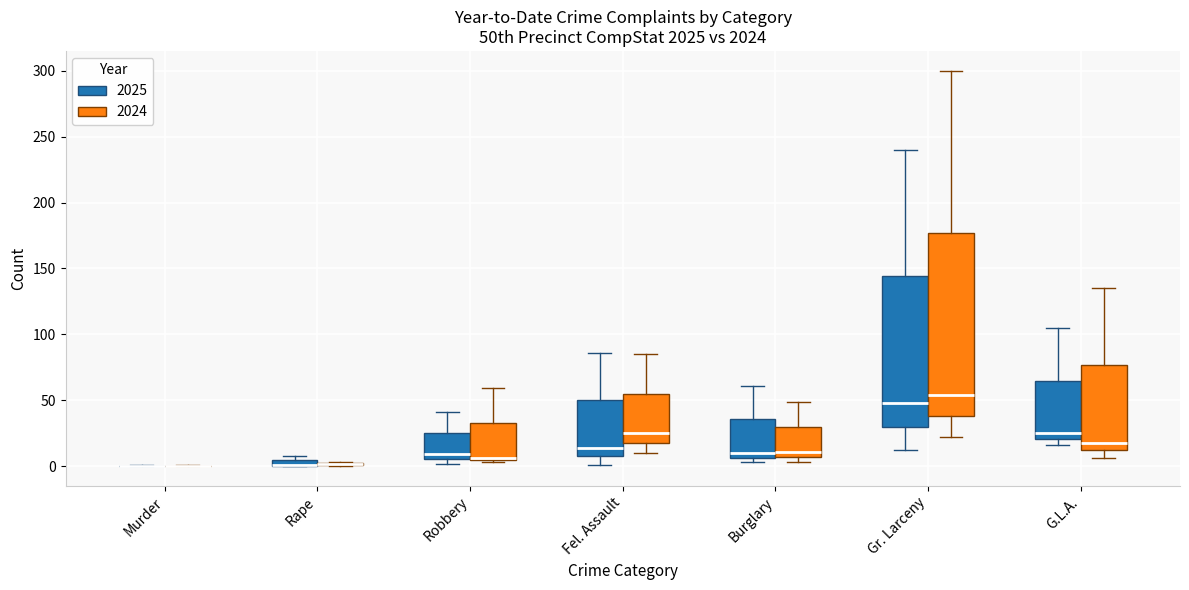

Where is the upper edge of the box for G.L.A. (2024) on the y-axis? The values are not printed on the chart, so give them approximately, as read against the axis.

75